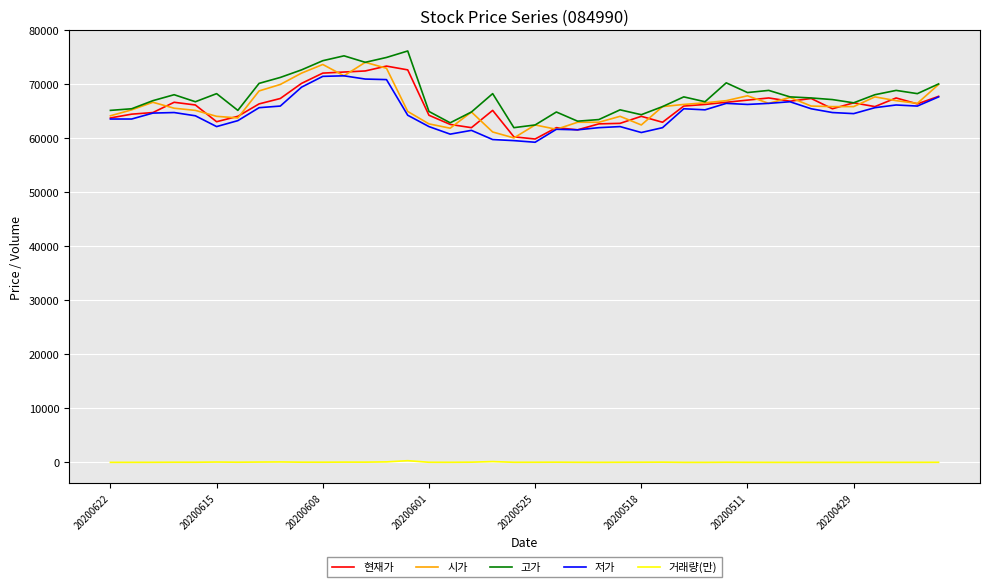

What is the highest value of the 현재가 series?

73400